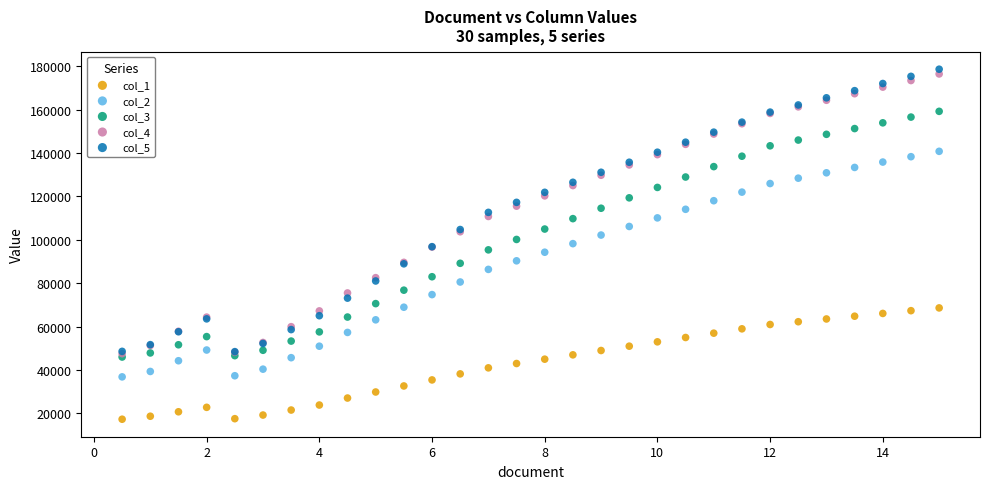

Which series has the largest Y range (max minus min)?

col_5